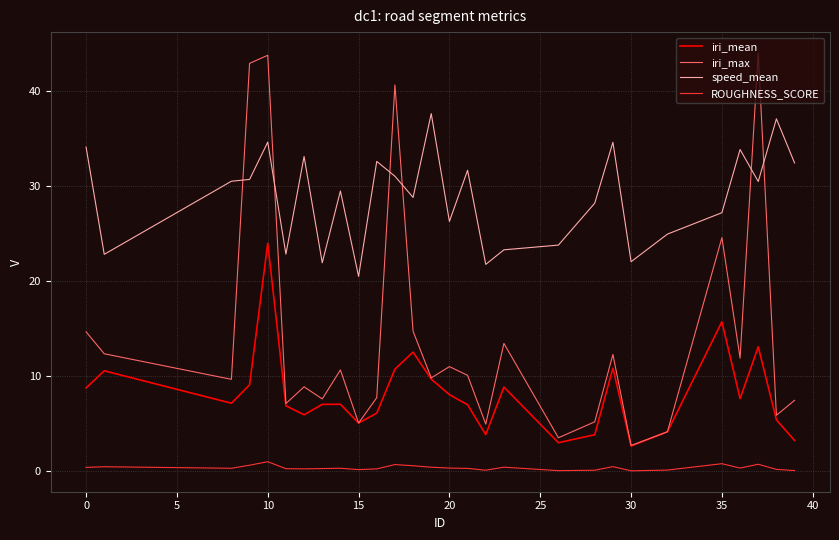

In iri_mean, how many points are lower than both neighbors (excluding endpoints)?

7